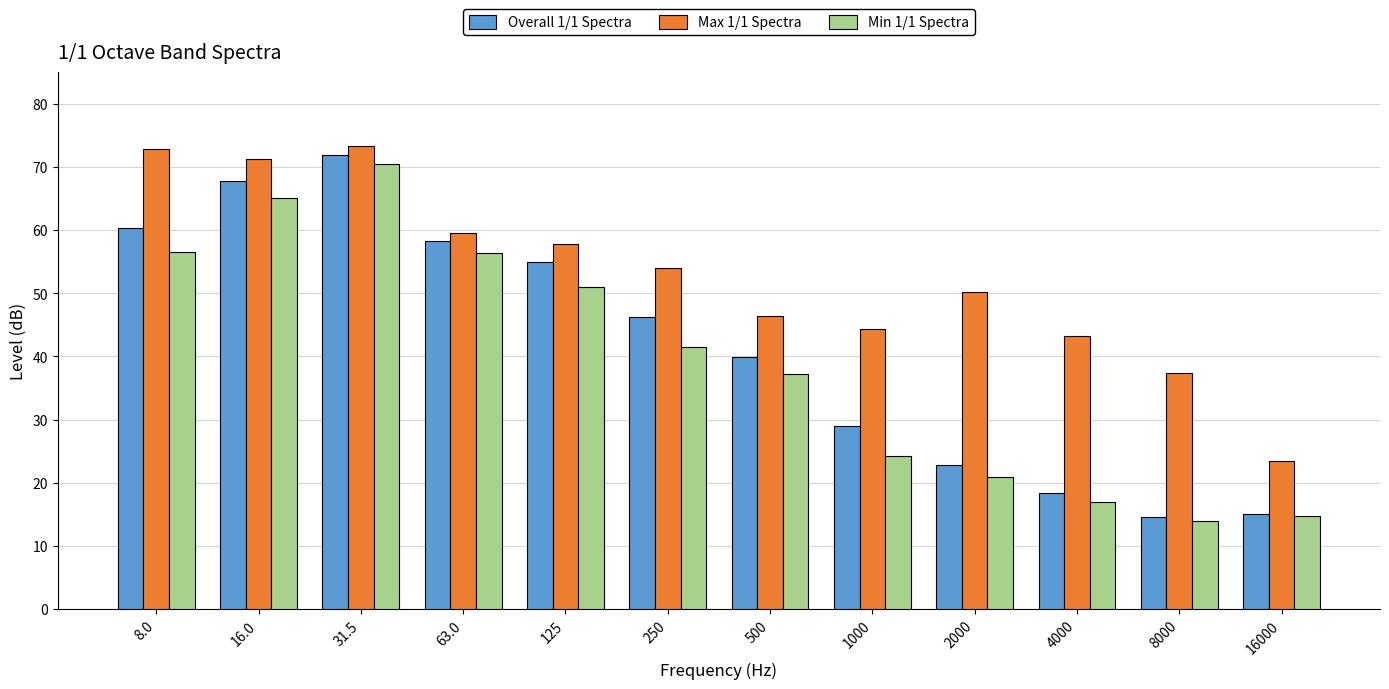

The Min 1/1 Spectra series shows 19.9 at 125. True or false?

False